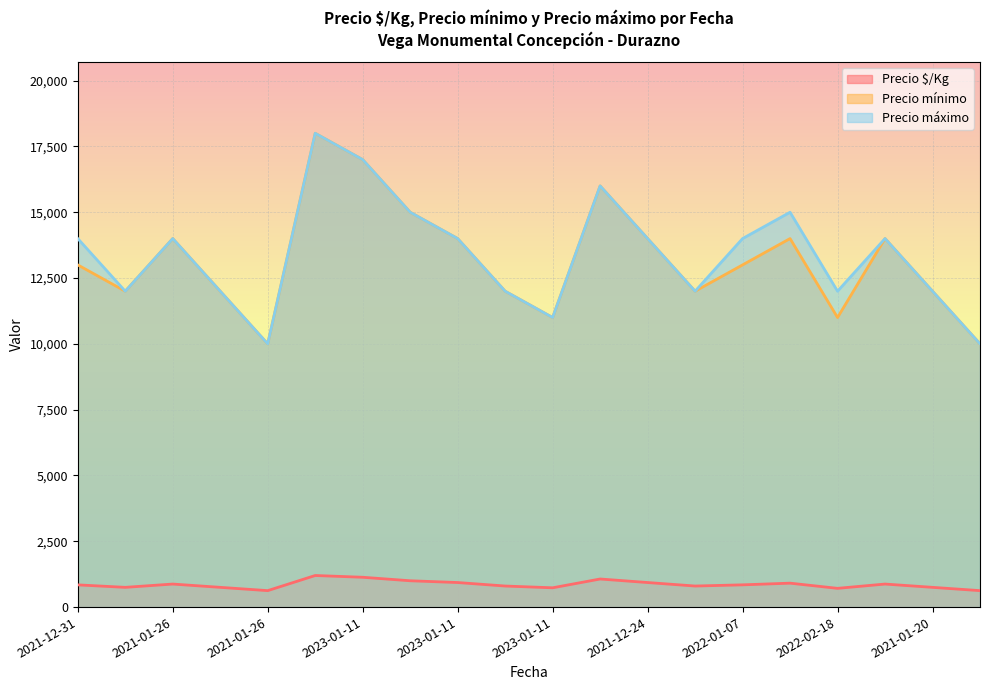

At how many categories does at least one series exceed 2232?

20